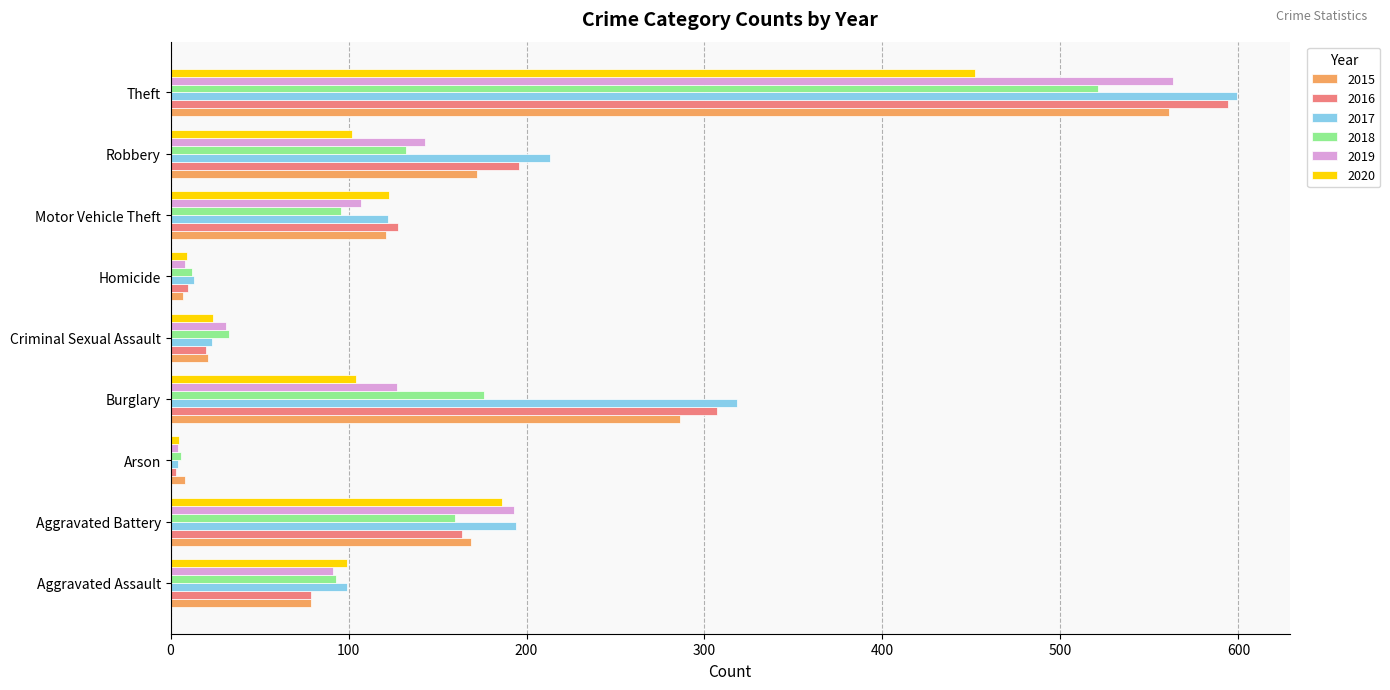

What is the difference between the maximum and minimum values in the 2020 series?

447